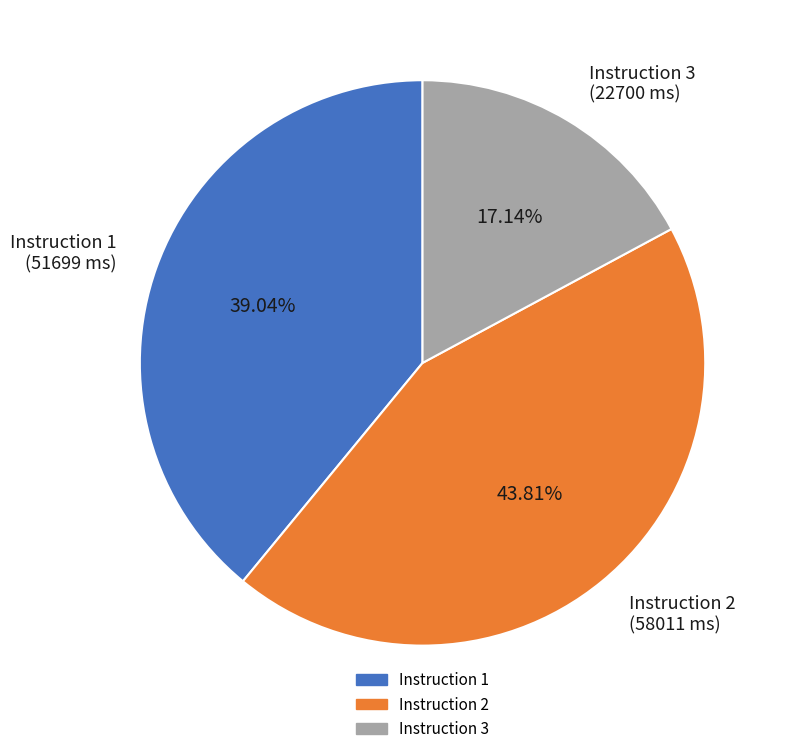

Approximately how many times larger is the value at Instruction 1 compared to Instruction 3?

2.3